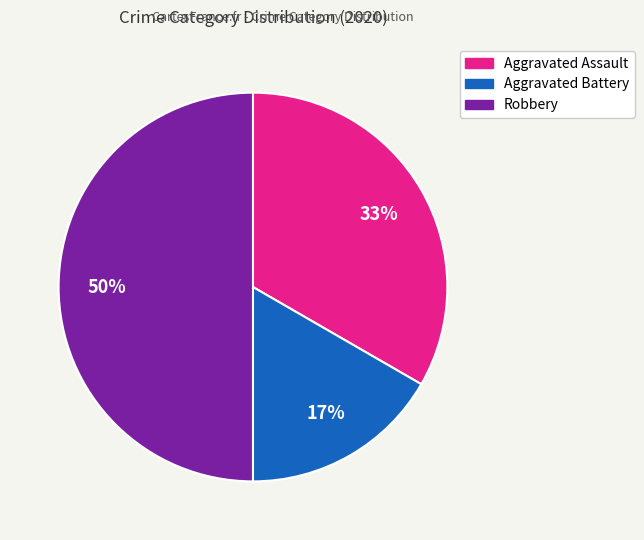

What percentage is the Robbery slice, to the nearest percent?

50%